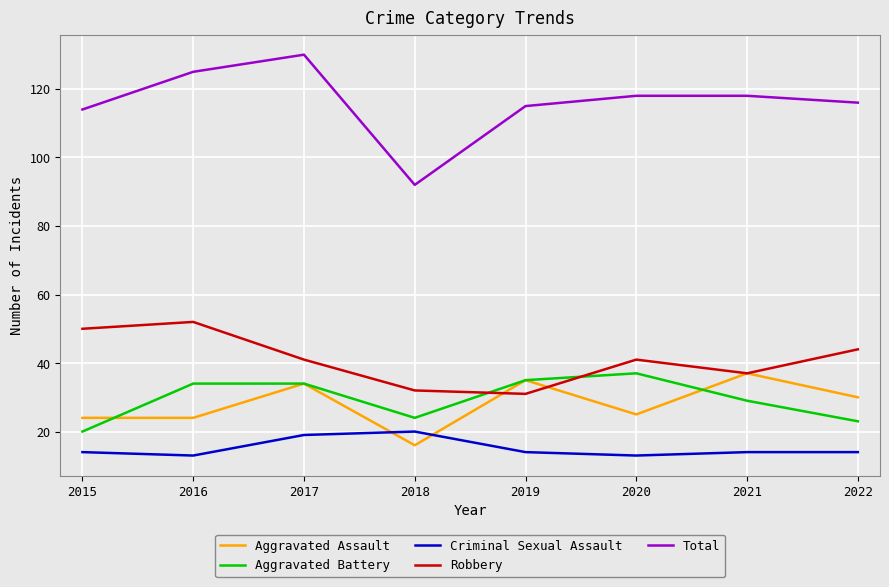

Which series has the largest range (max minus min)?

Total